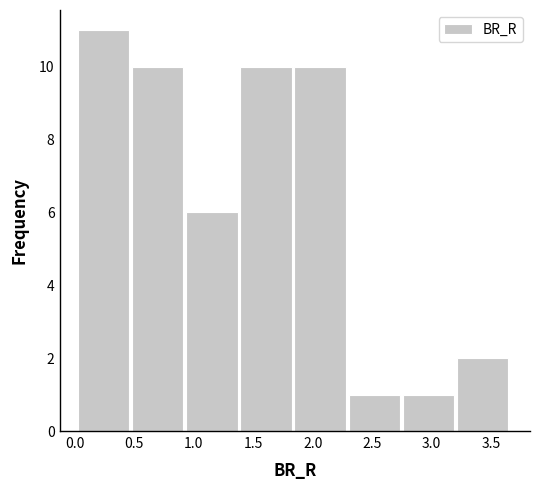

Reading left to right, list every bar in this chart as the range it spans on the x-axis followed by its height. Neither the bar edges nor the heights are printed on the chart, so give them approximately, as read against the axes.

0.00 to 0.45: 11
0.45 to 0.95: 10
0.95 to 1.40: 6
1.40 to 1.85: 10
1.85 to 2.30: 10
2.30 to 2.75: 1
2.75 to 3.20: 1
3.20 to 3.65: 2